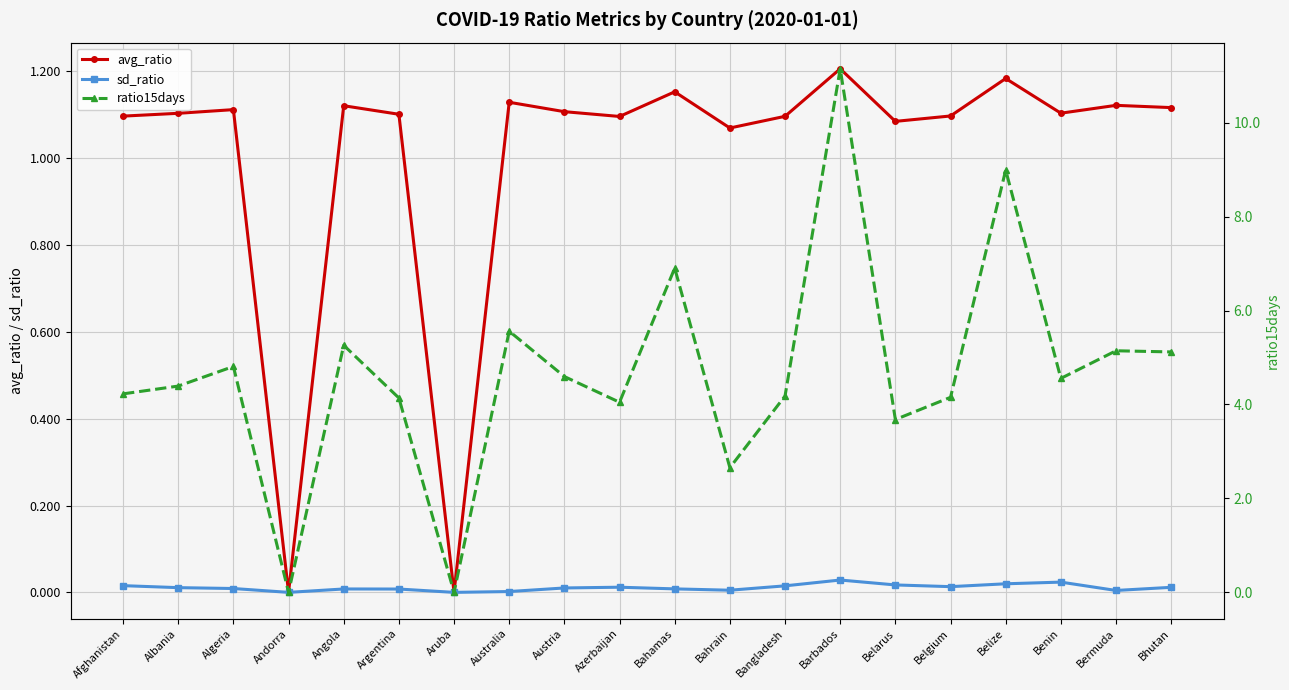

Is the value of avg_ratio at Bermuda greater than the value of ratio15days at Afghanistan?

No